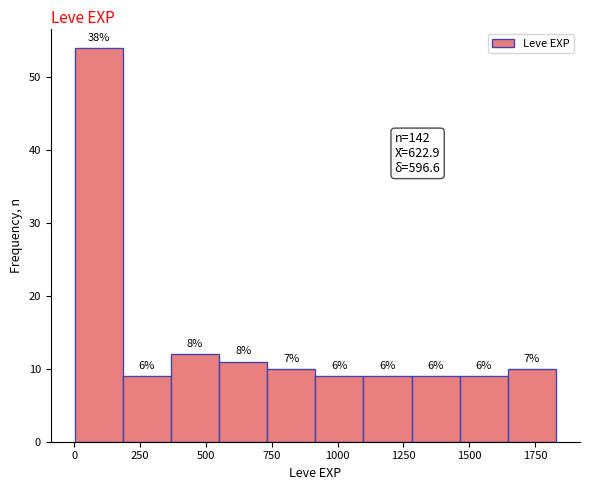

Read against the x-axis, roughly where is the centre of the tallest bar?

100